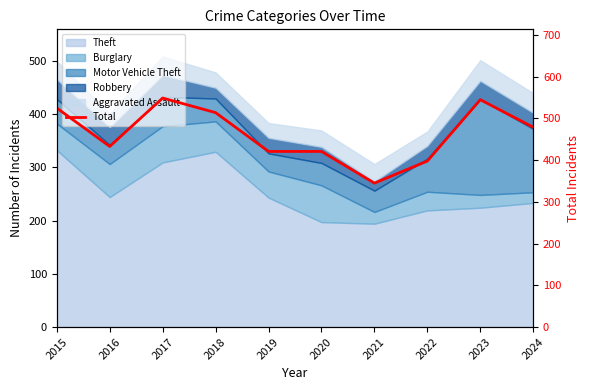

Does the chart have visible grid lines?

No